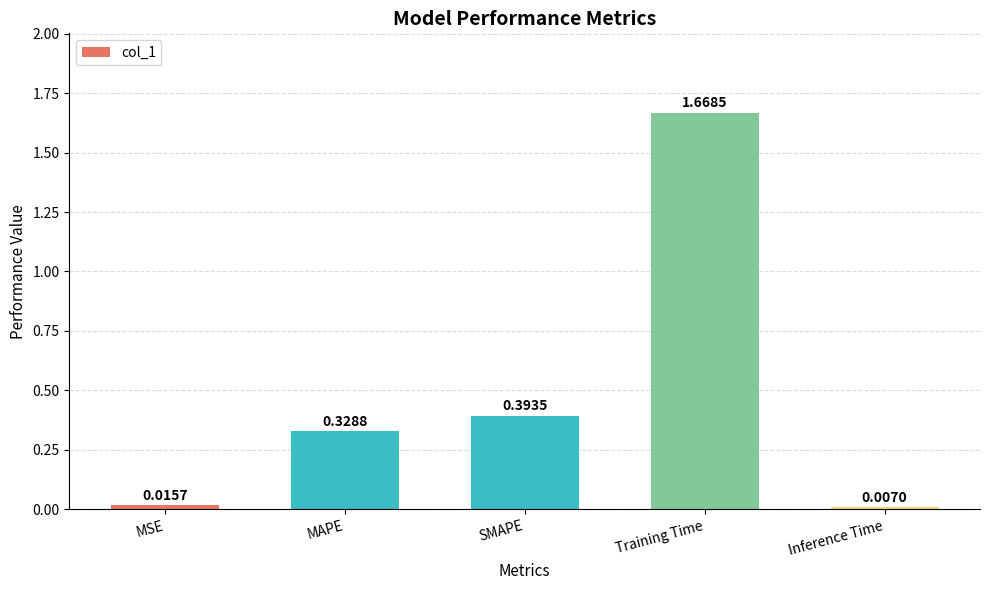

Which category has the highest value across all series?

Training Time